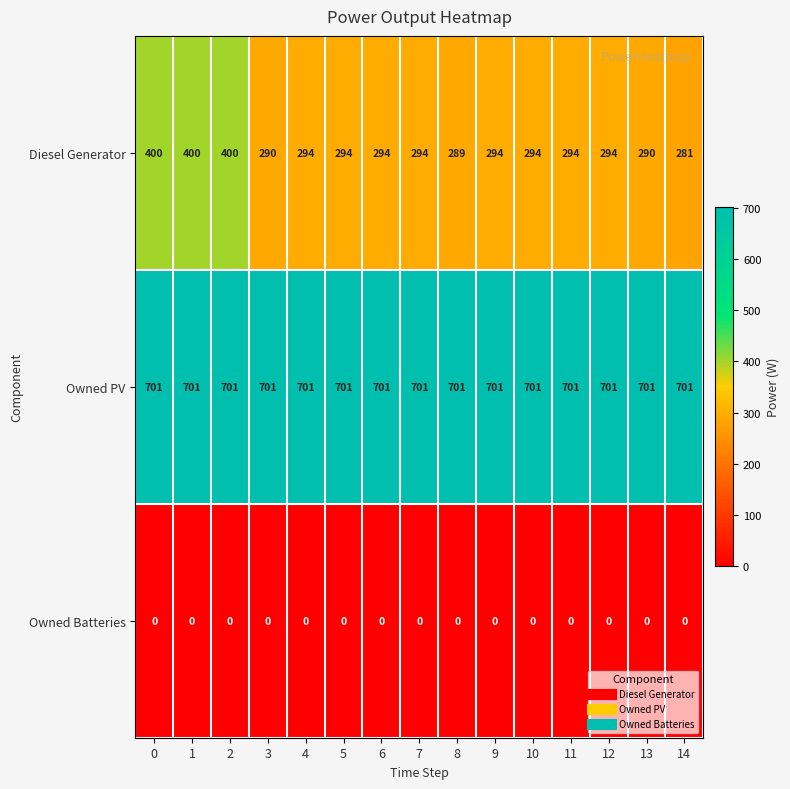

The value of Diesel Generator at 10 is 294. True or false?

True